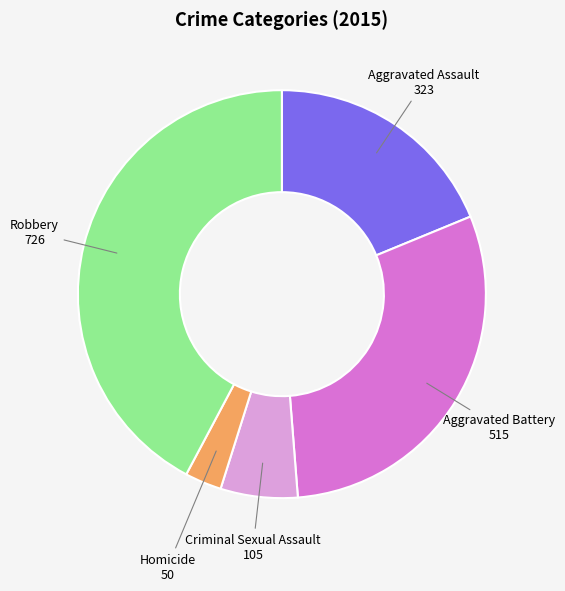

Rank the categories by value from highest to lowest.

Robbery, Aggravated Battery, Aggravated Assault, Criminal Sexual Assault, Homicide